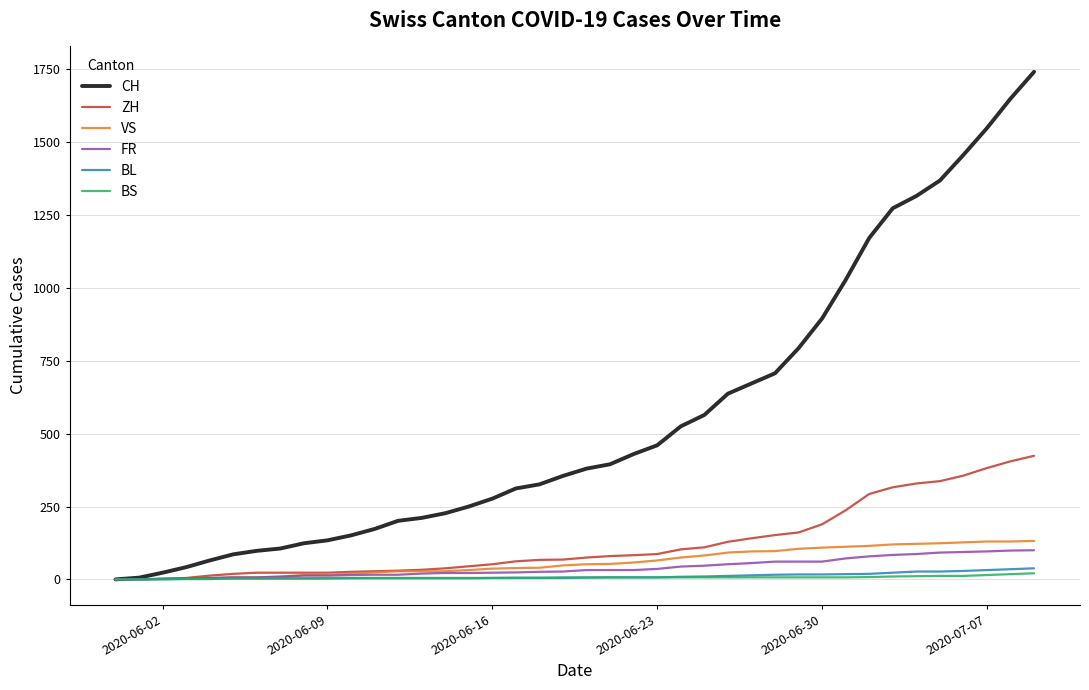

Which series has the widest spread of values?

CH